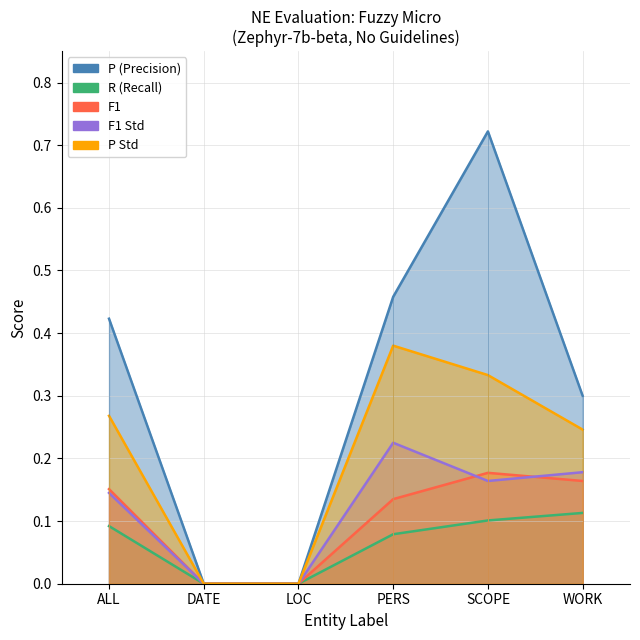

Between ALL and WORK, which series saw the biggest shift?

P